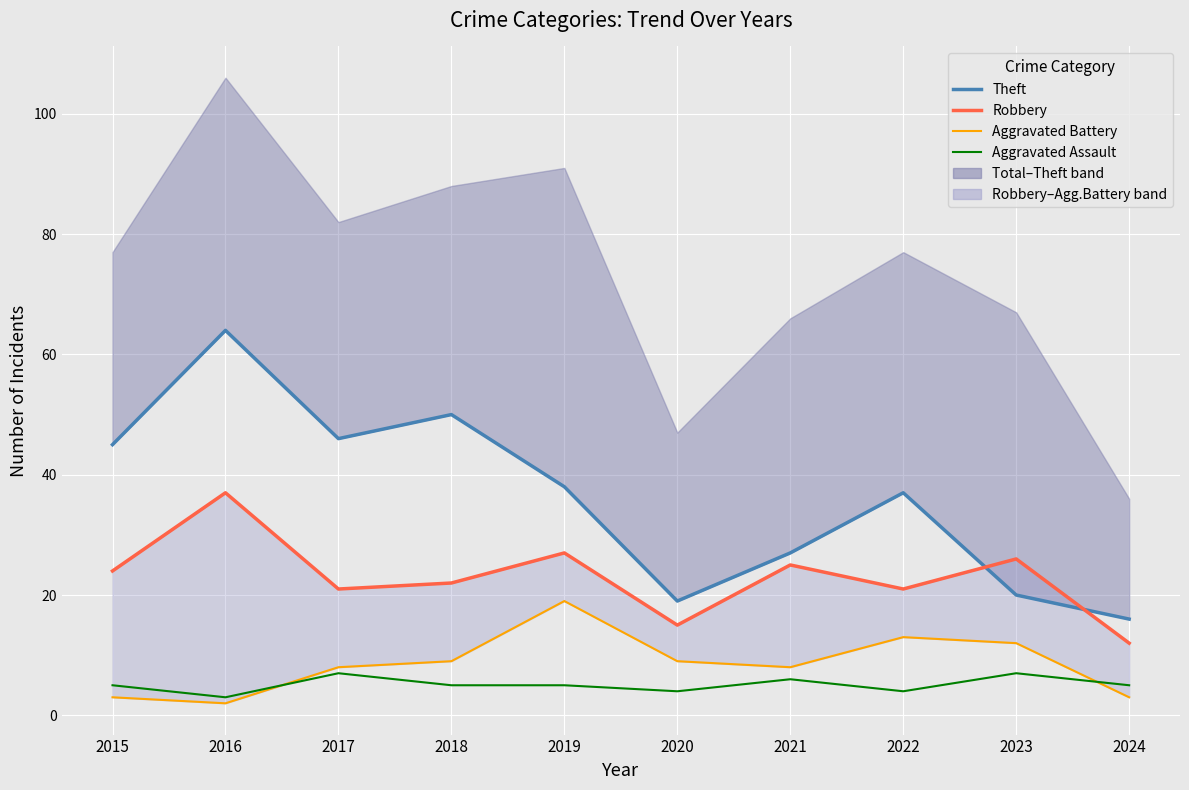

True or false: Robbery has more than 1 points higher than both neighbors.

True